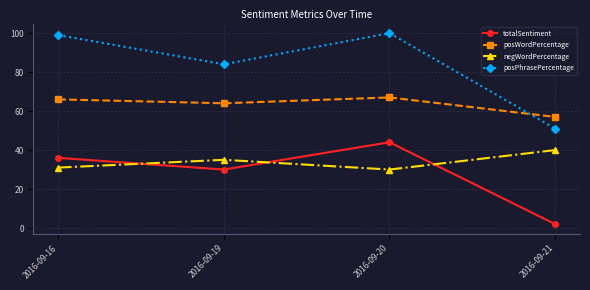

How many series are shown in this chart?

4